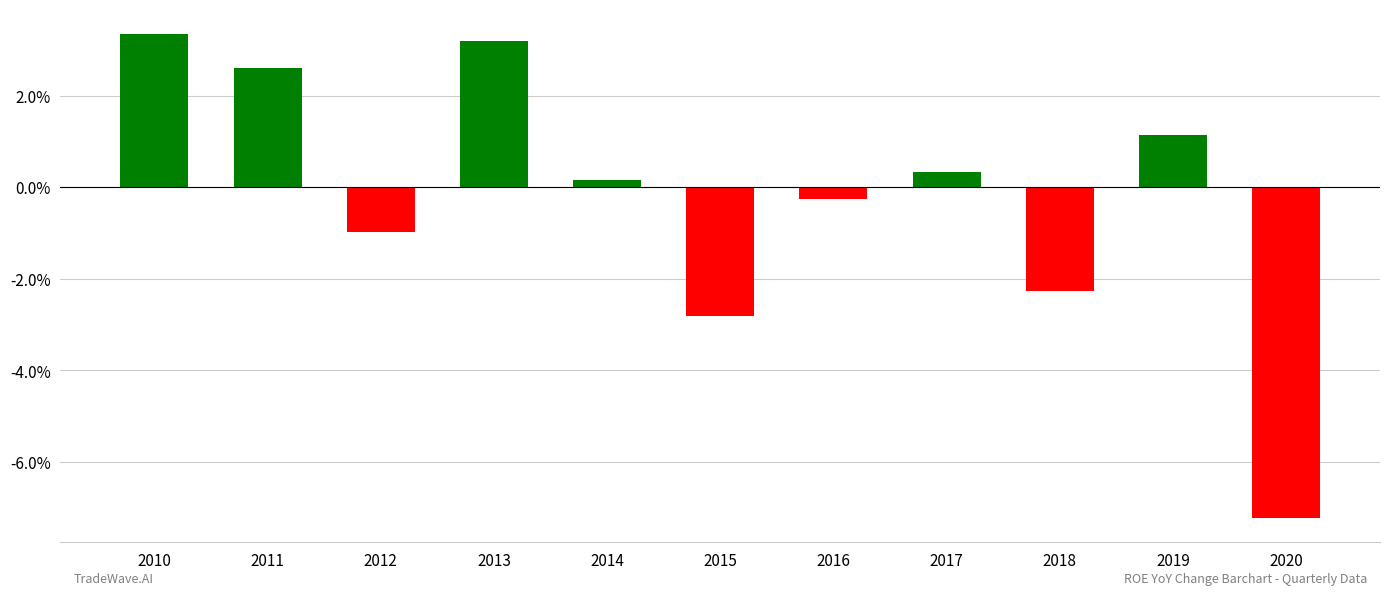

How many bars are there in total?

11